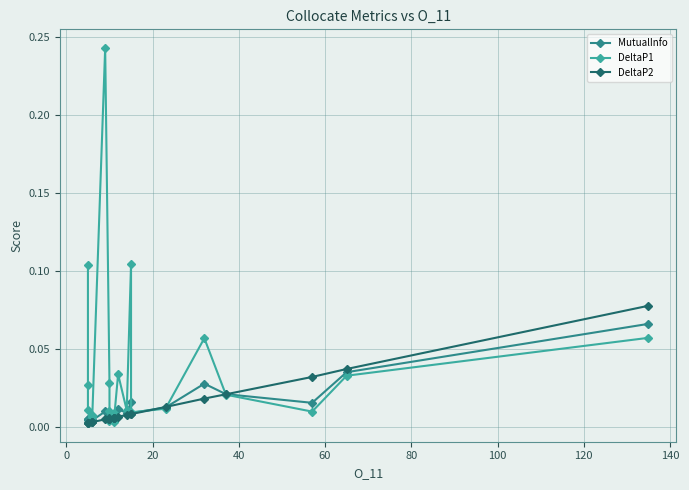

True or false: MutualInfo and DeltaP1 cross at least once.

True